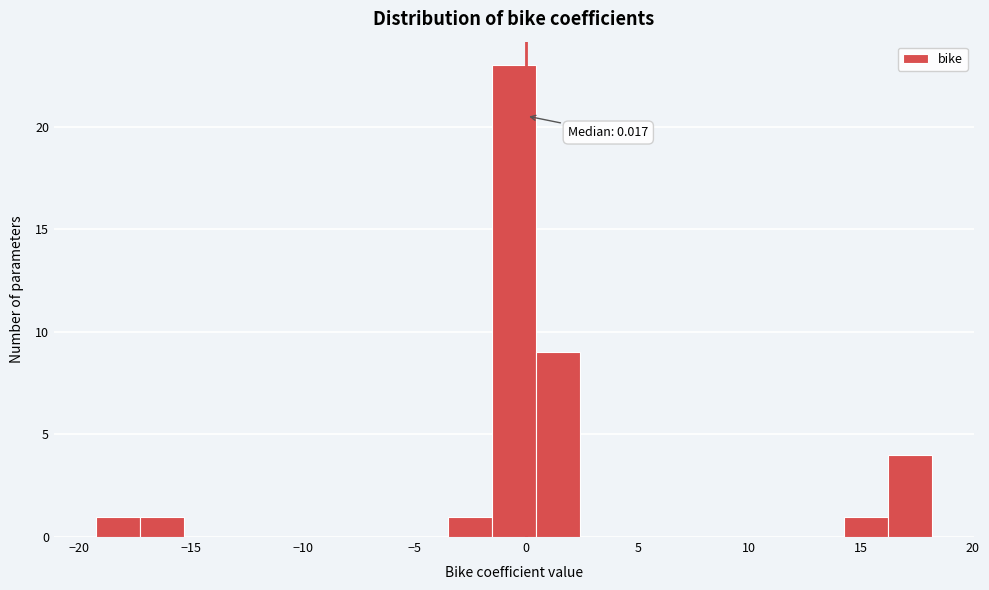

Read against the x-axis, roughly where is the centre of the tallest bar?

-0.5